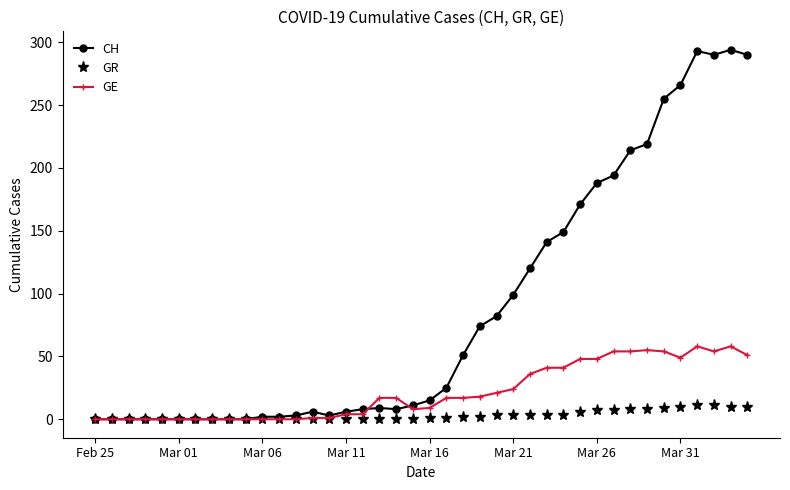

What is the maximum value shown in the chart?

294